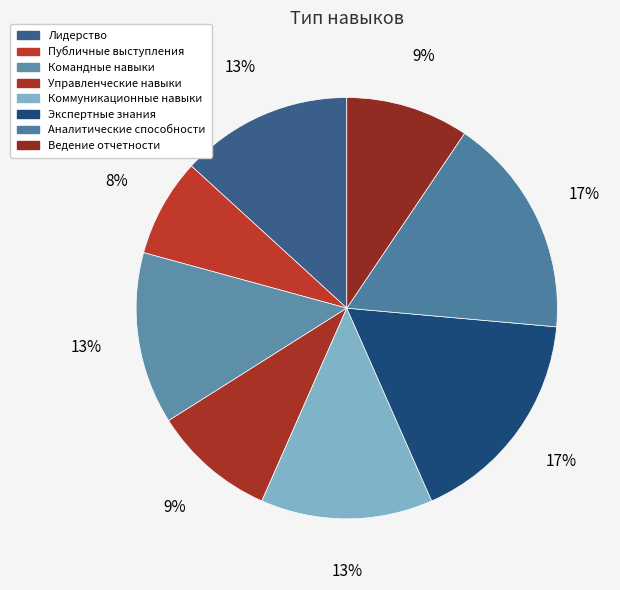

Do Аналитические способности and Публичные выступления together represent more than half of the pie?

No